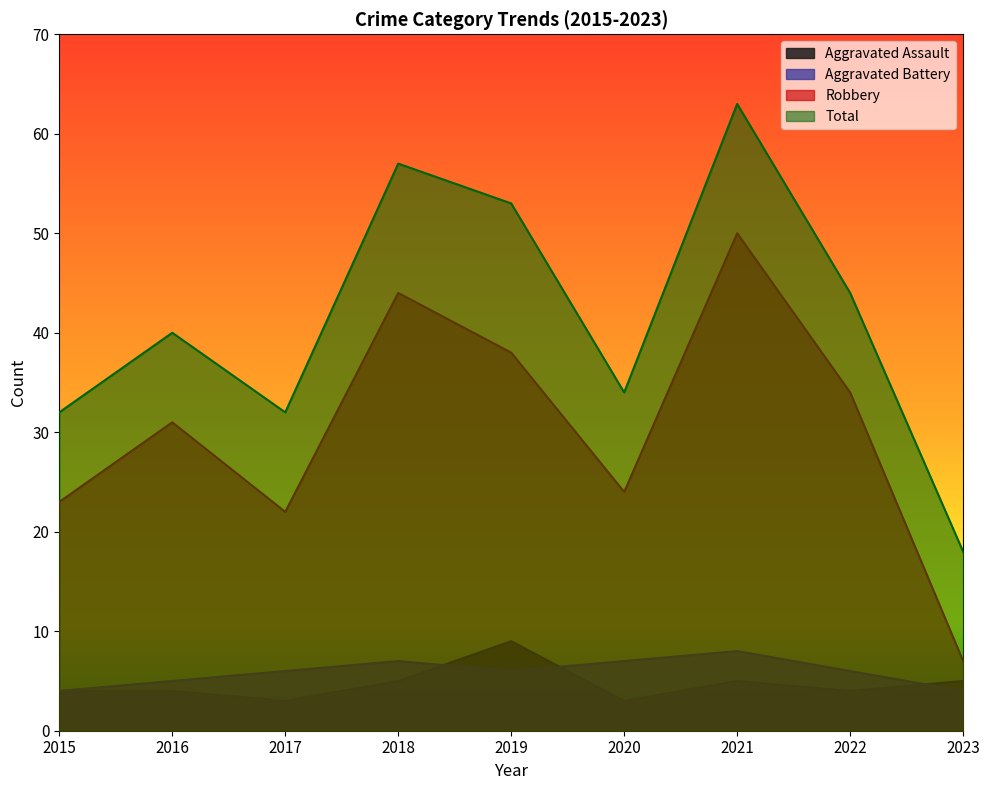

Rank the series by their maximum value, from lowest to highest.

Aggravated Battery, Aggravated Assault, Robbery, Total